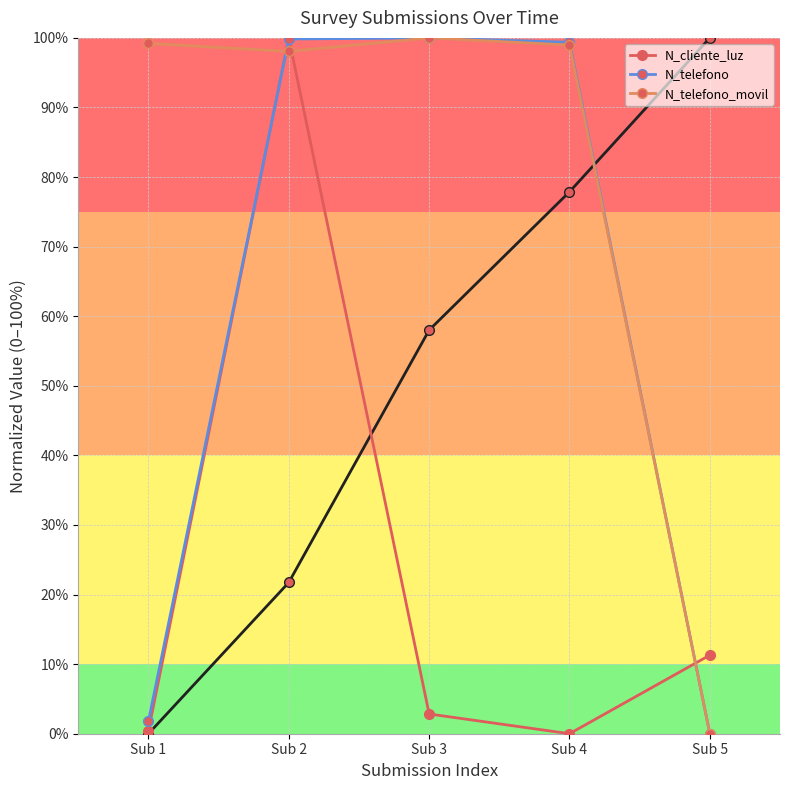

How many distinct data groups are displayed?

3